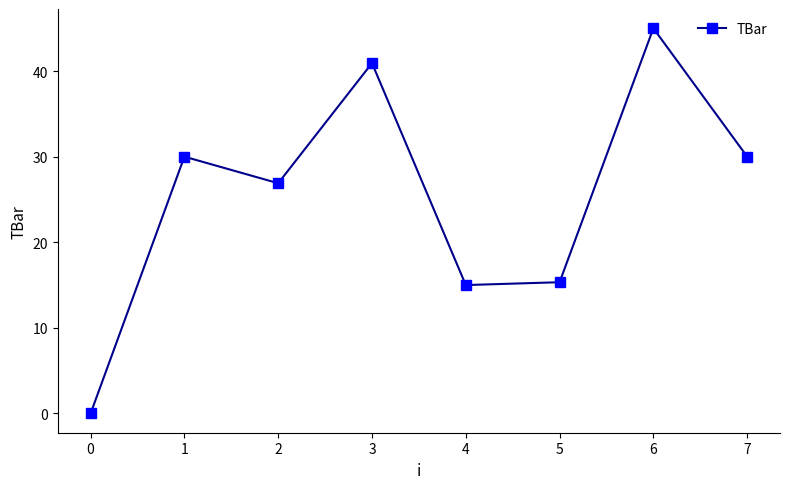

True or false: the data has more than 2 interior local peaks.

True